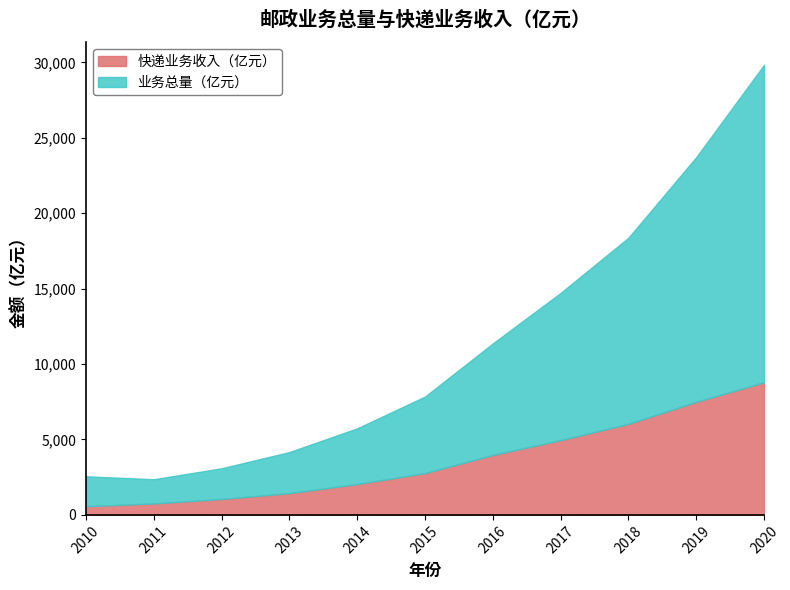

True or false: 业务总量（亿元） and 快递业务收入（亿元） intersect in this chart.

False